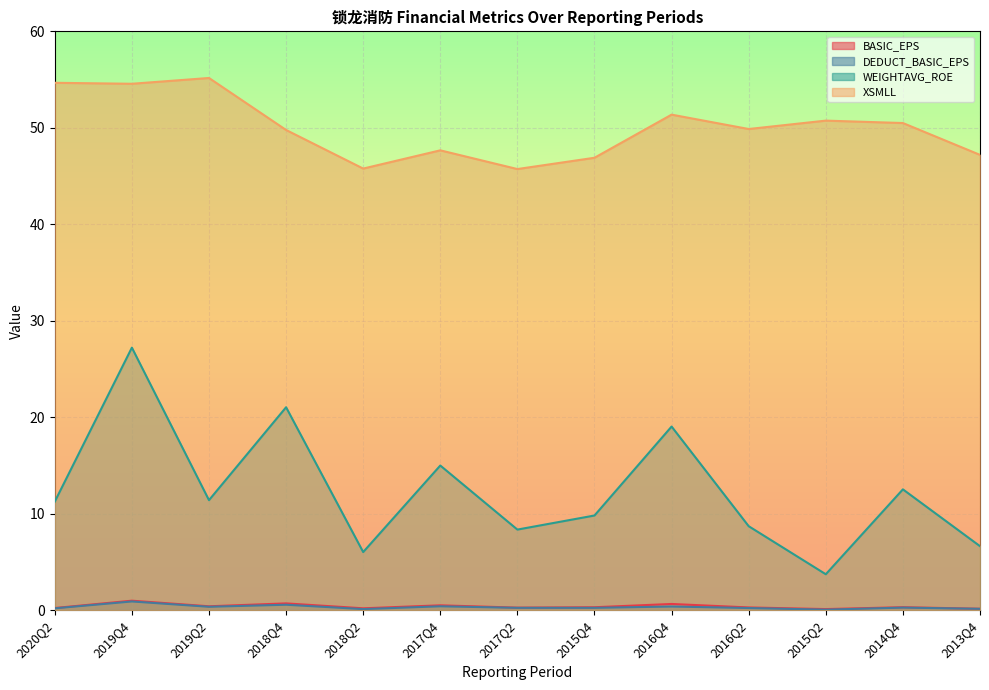

What is the sum of the WEIGHTAVG_ROE values at 2017Q2 and 2019Q4?

35.6